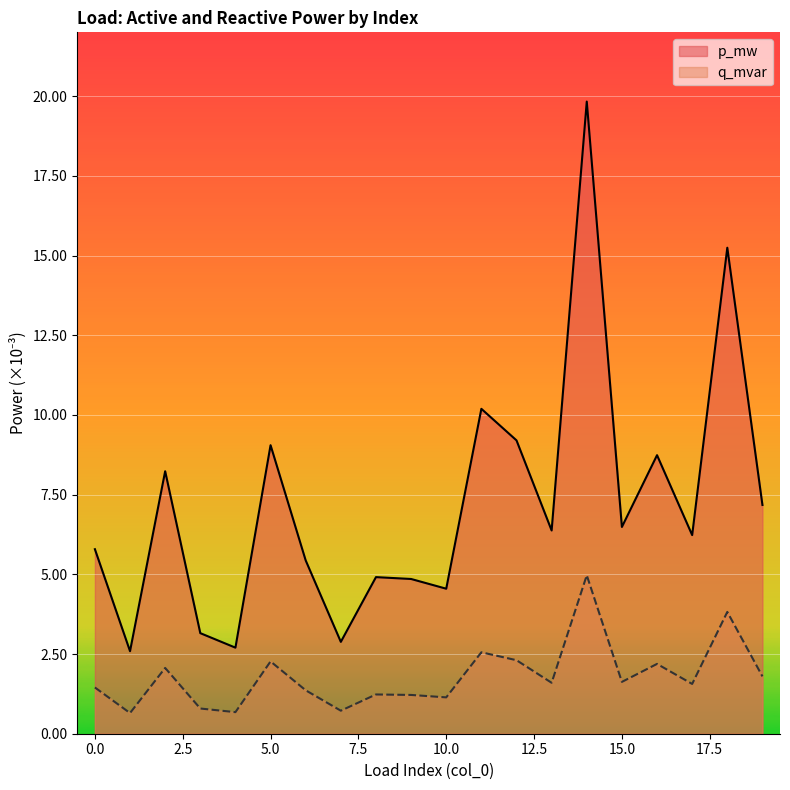

Which has a higher value, 15 or 5?

5